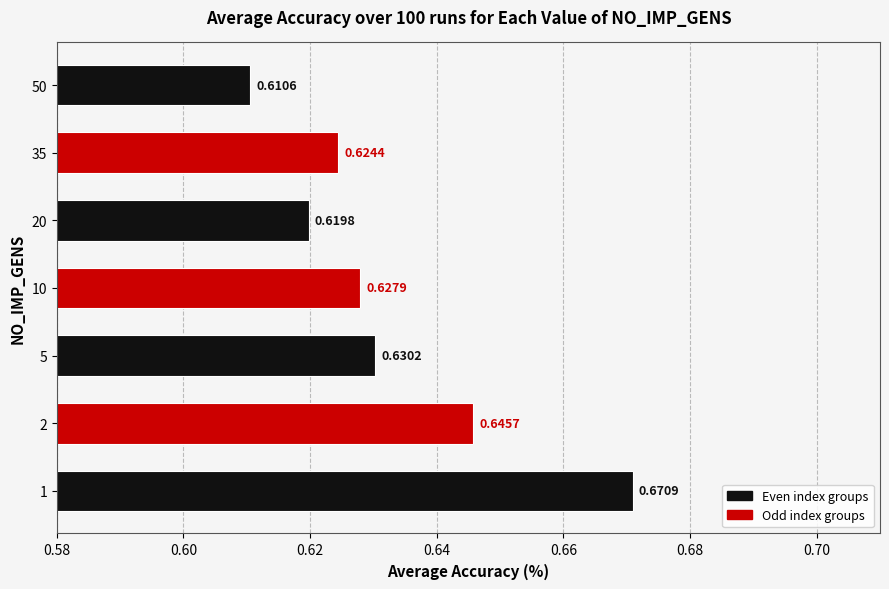

Reading left to right, list all the values displayed in this chart.

0.7	0.6	0.6	0.6	0.6	0.6	0.6